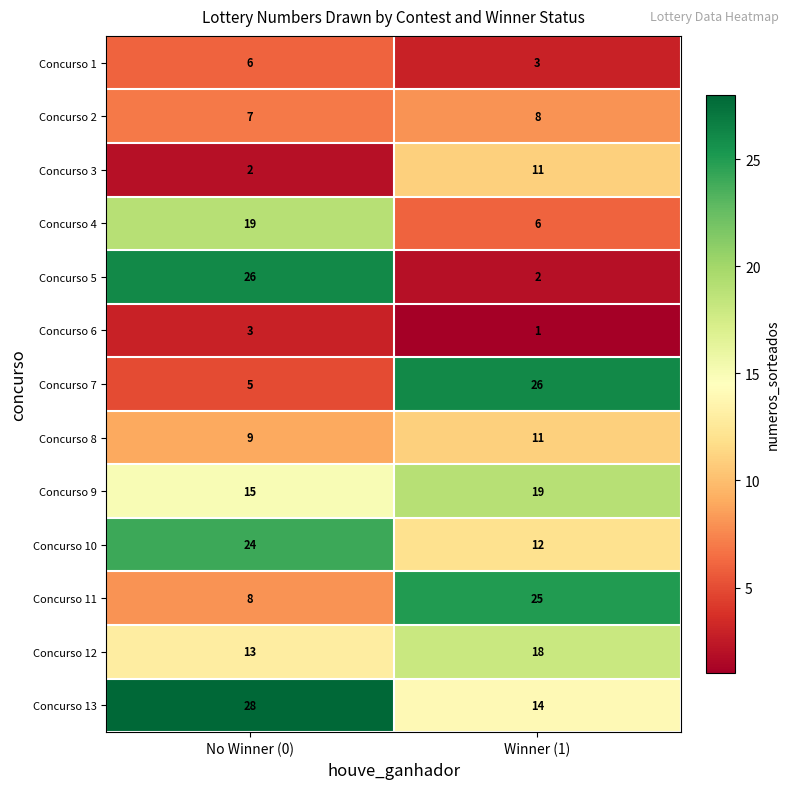

What is the sum of all Concurso 8 values?

20